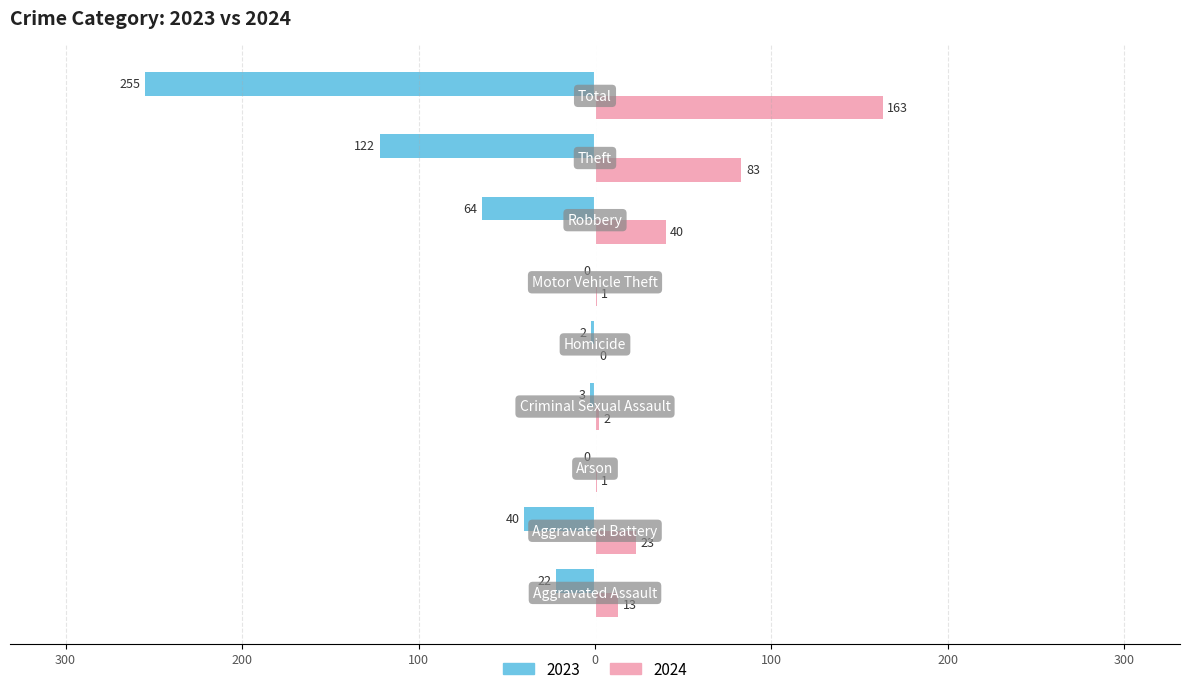

What is the value of the 2024 bar at the 8th from the left?

83